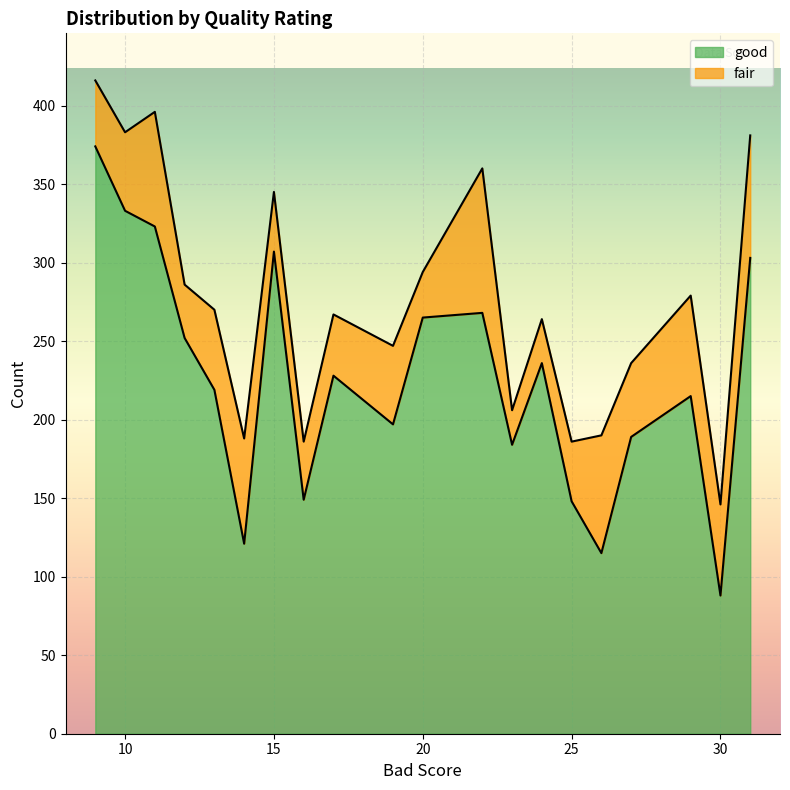

Reading right to left, what are all the values shown in this chart?

31=303	30=88	29=215	27=189	26=115	25=148	24=236	23=184	22=268	20=265	19=197	17=228	16=149	15=307	14=121	13=219	12=252	11=323	10=333	9=374